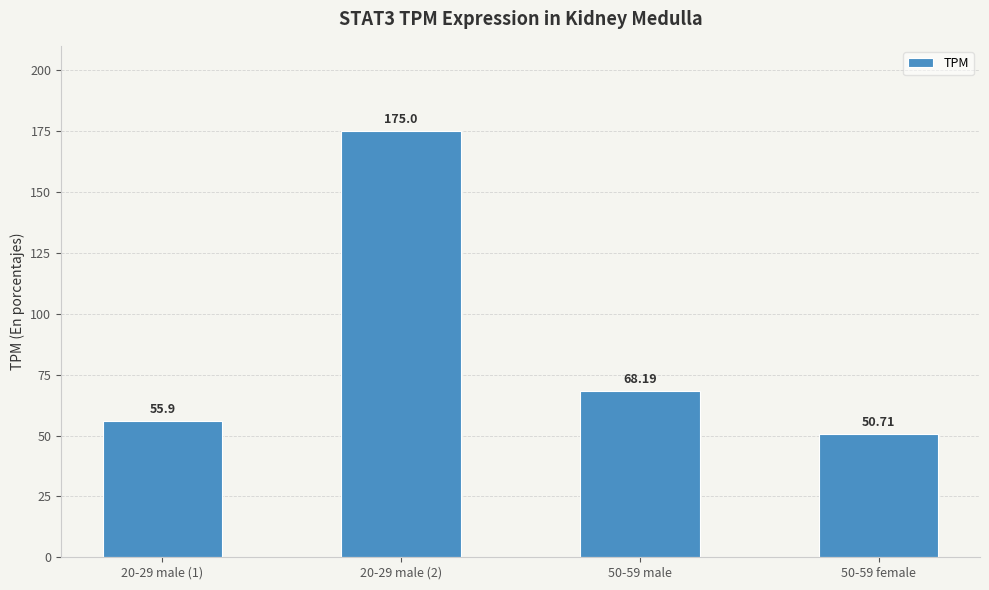

Read the value at 50-59 male.

68.2